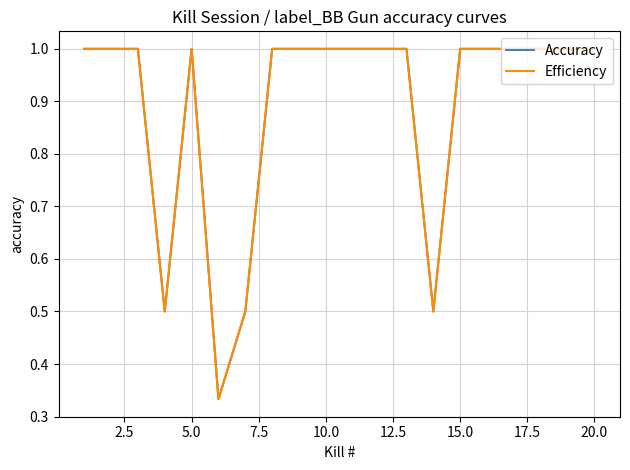

What is the difference between the maximum and minimum values in the Efficiency series?

0.7